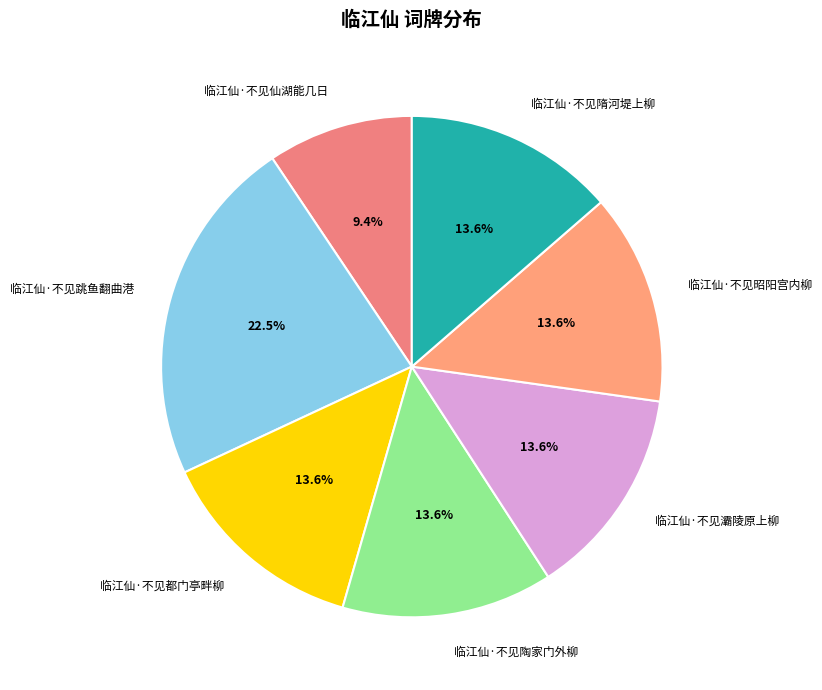

Is there any slice that represents more than half of the pie?

No